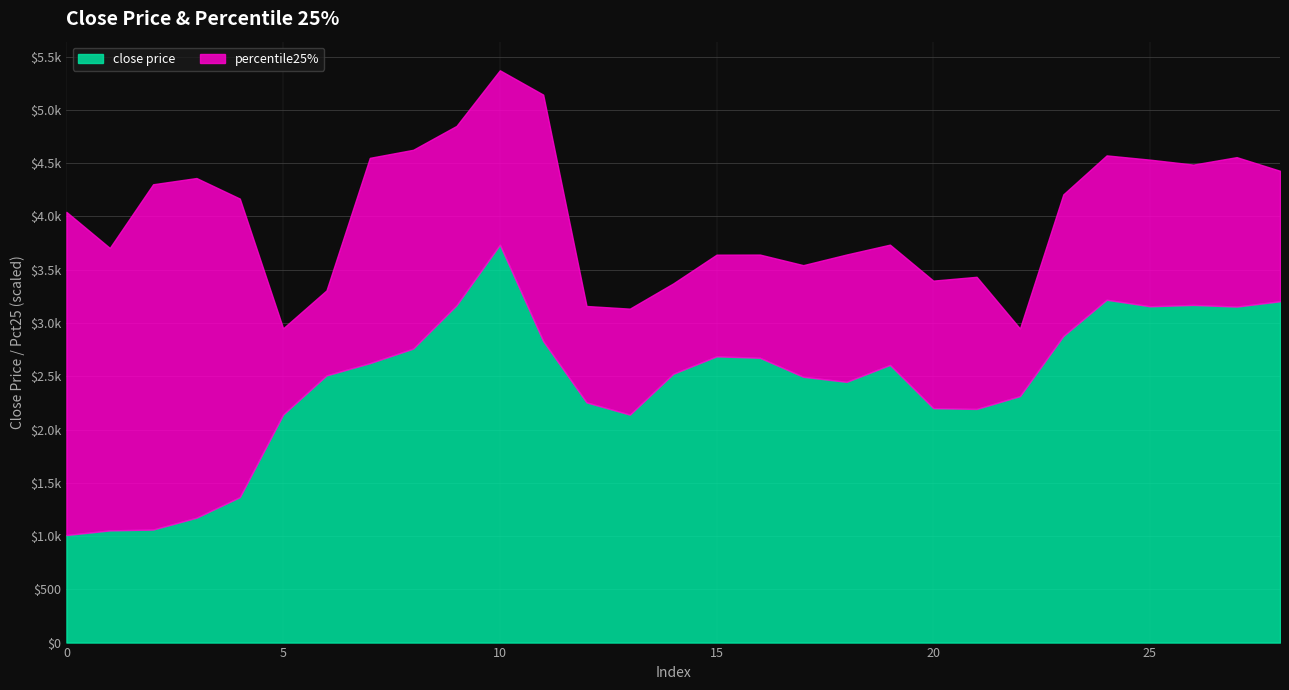

Which series has the widest spread of values?

close price